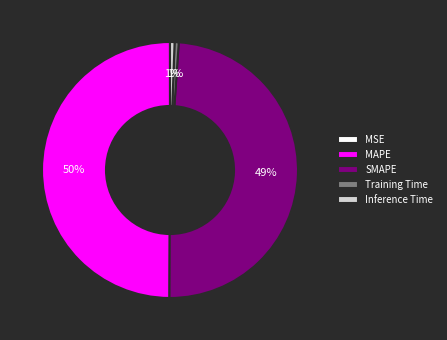

To the nearest percent, what is the difference between the largest and smallest slice percentages?

50%